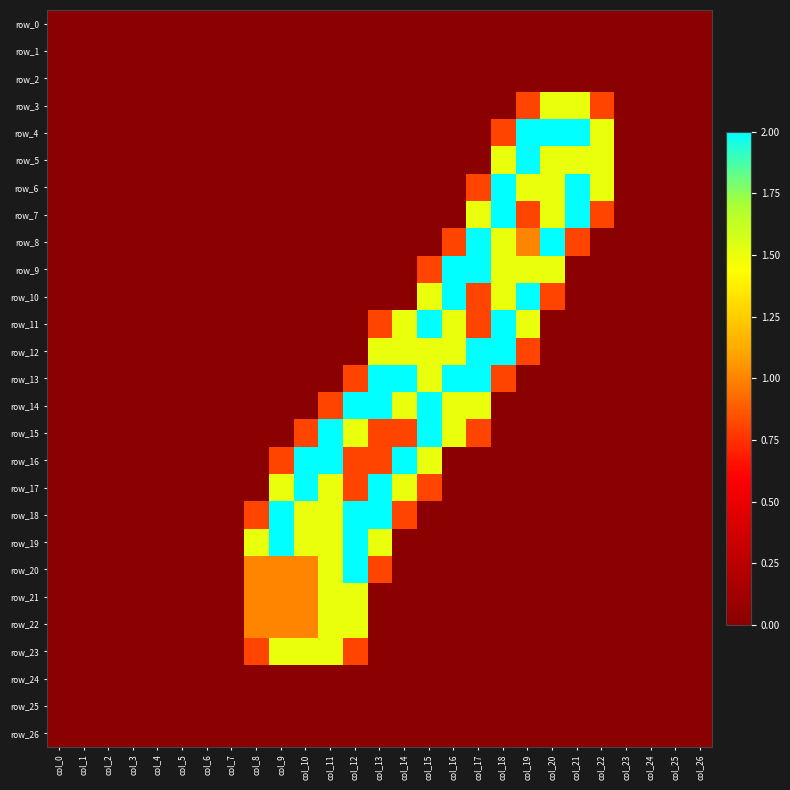

At which label is row_19 closest to 1?

col_8